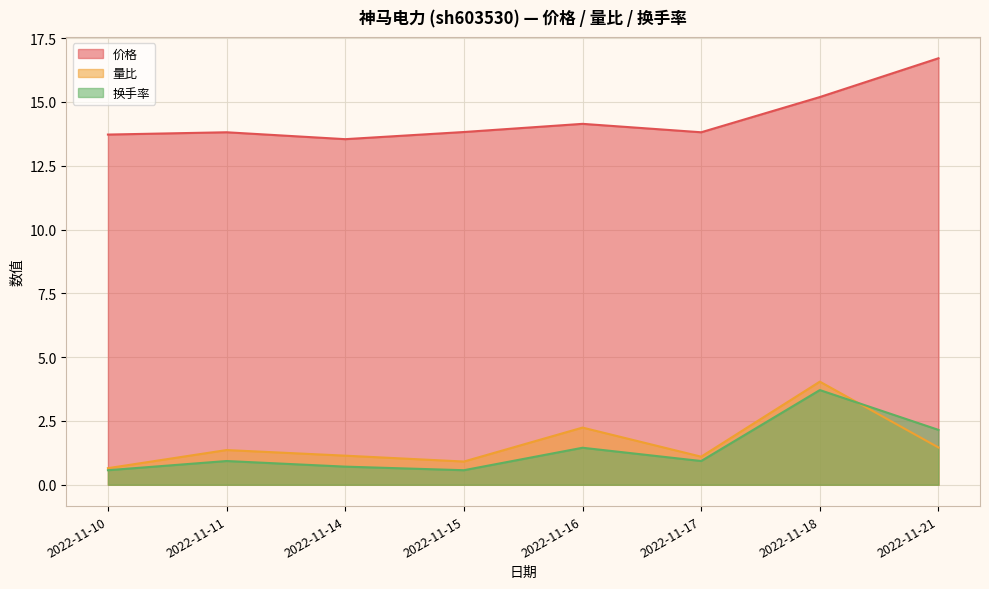

What is the value of the 量比 point at the 3rd from the left?

1.1